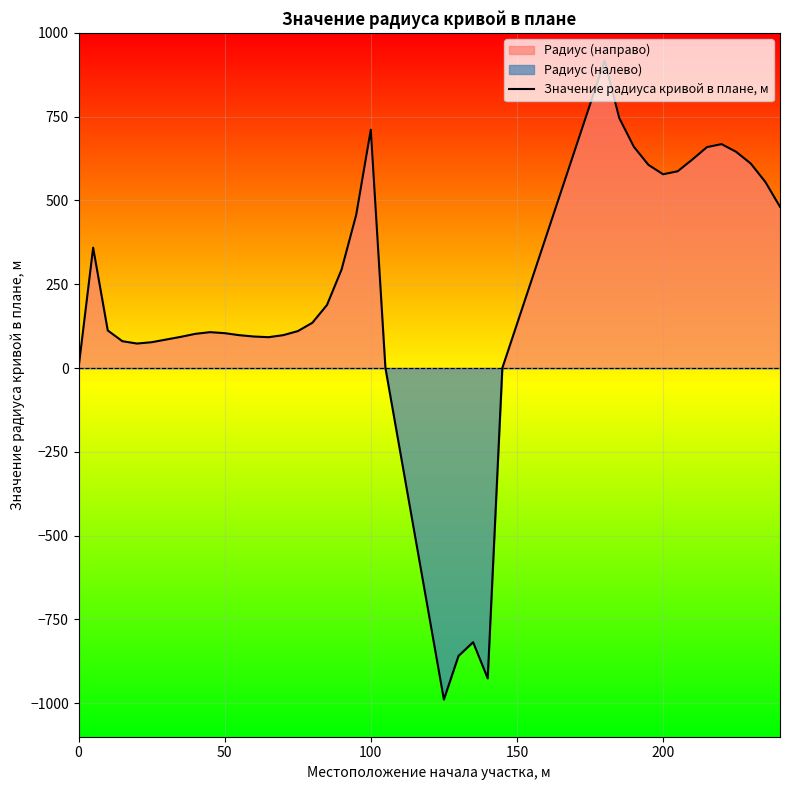

What is the average value?

205